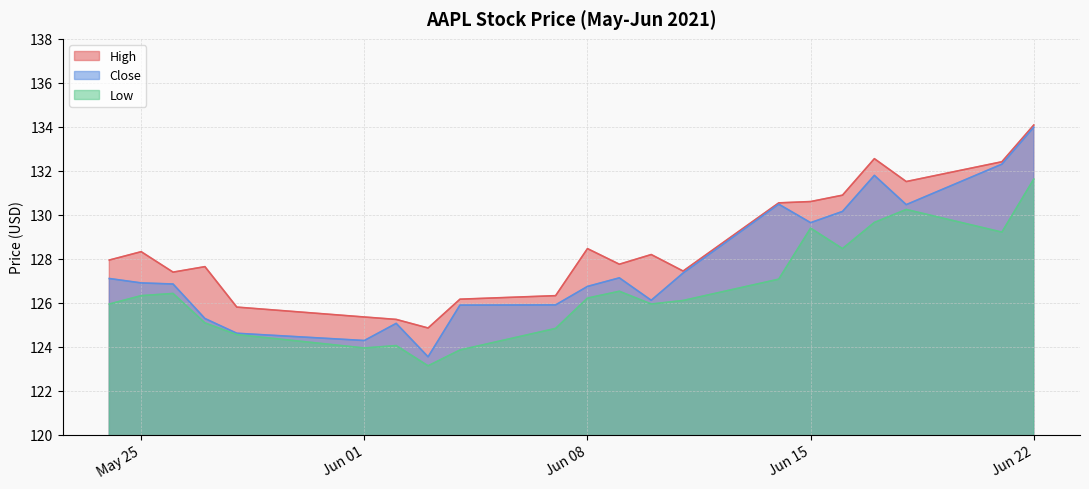

What is the minimum value shown in the chart?

123.1